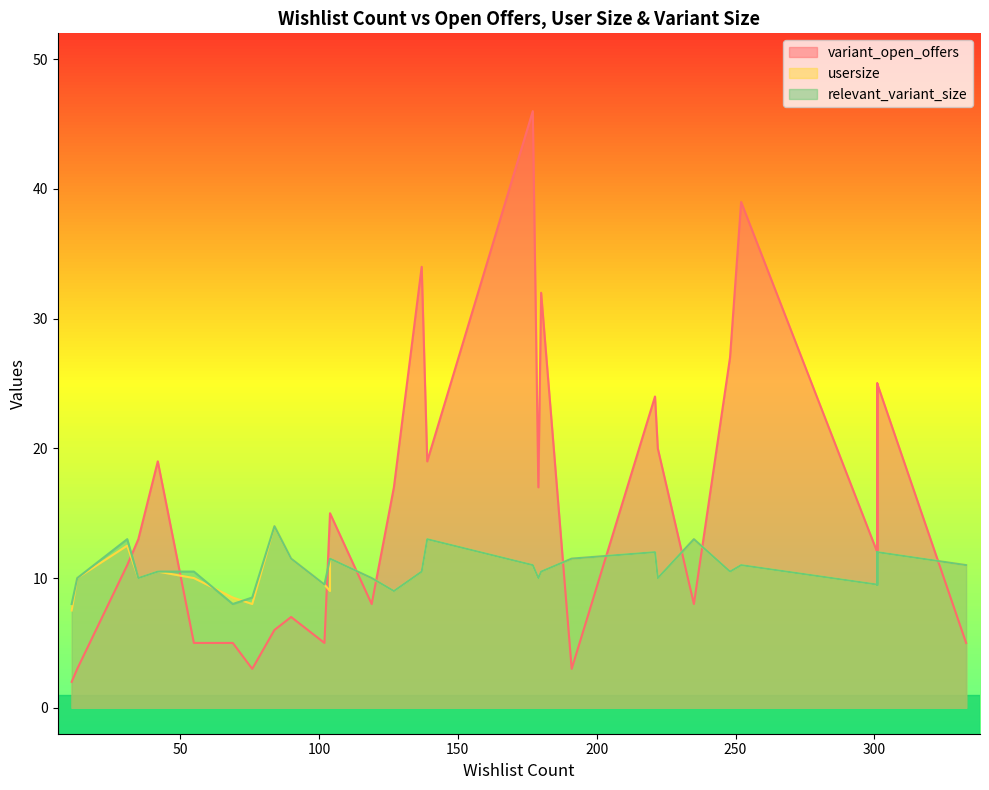

What is the difference between the maximum and minimum values in the usersize series?

6.5